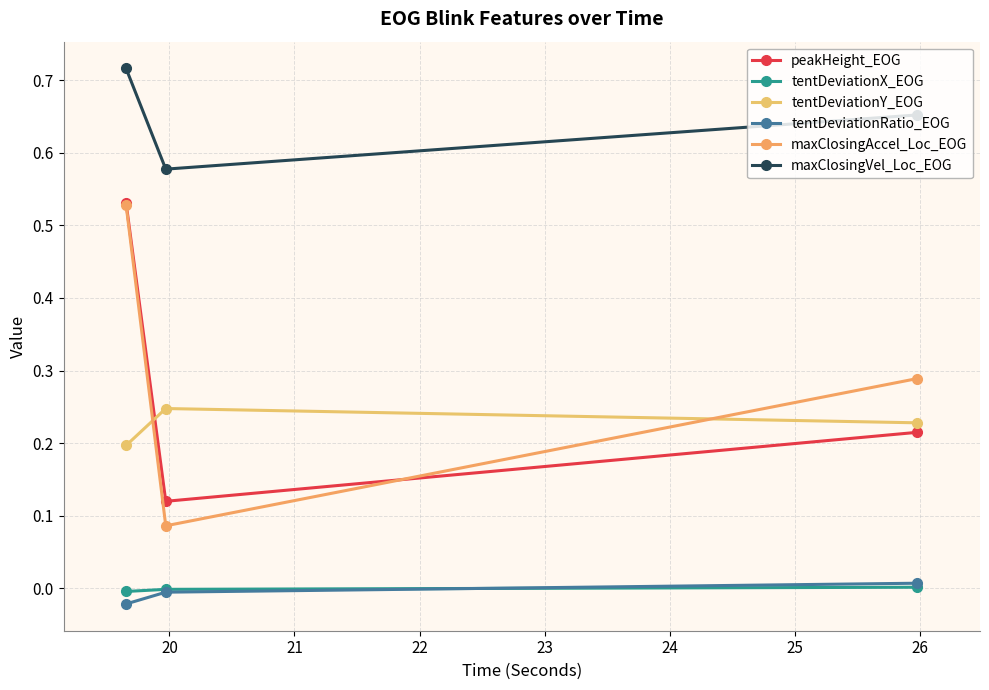

How many categories are shown in the chart?

3